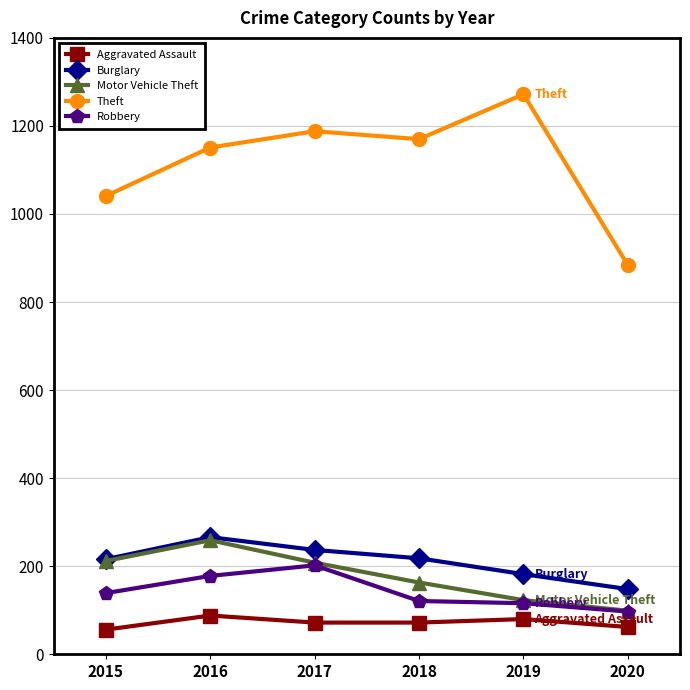

The value of Robbery at 2019 is 116. True or false?

True